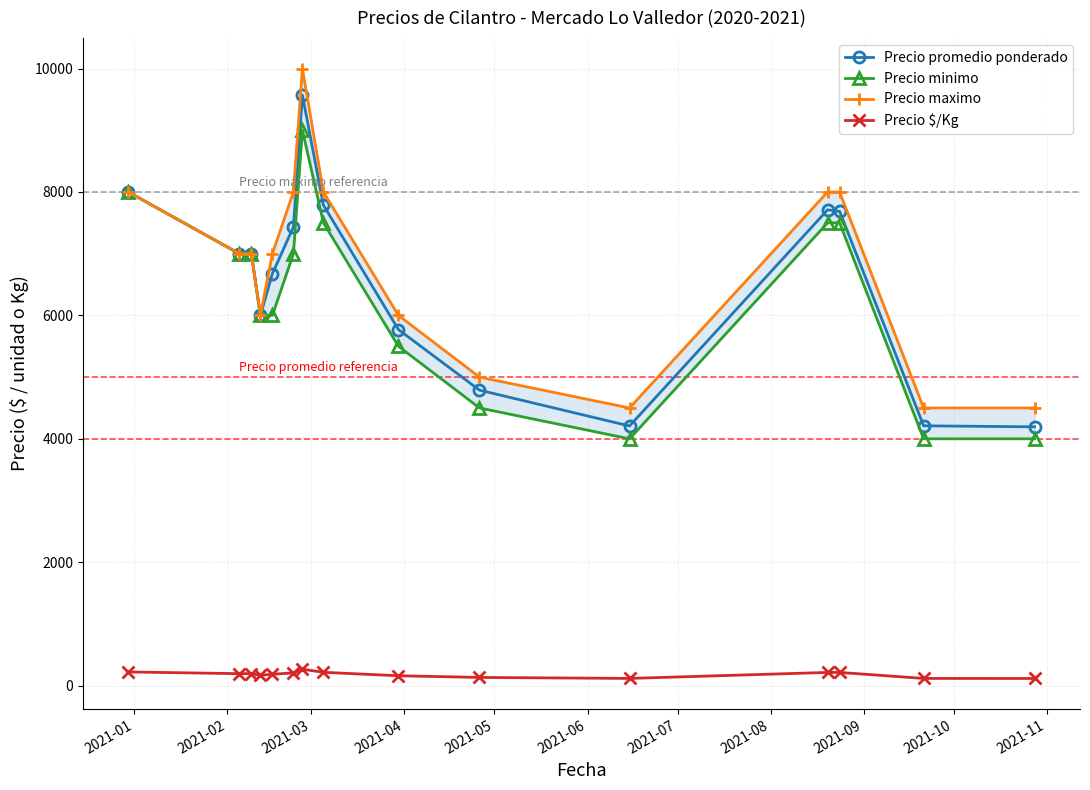

How many lines are shown in the chart?

4